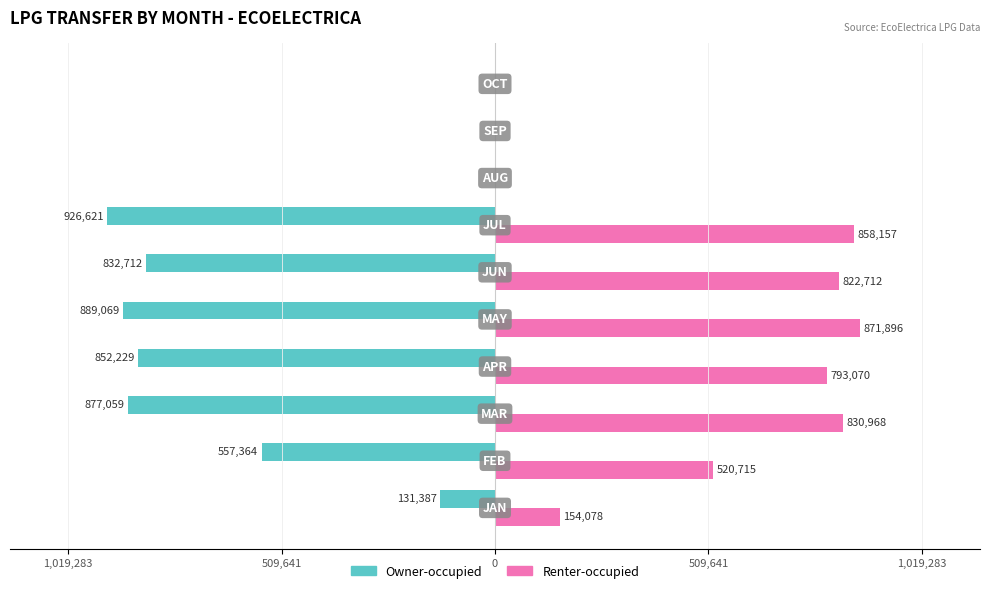

What are all the series names shown in the legend?

Owner-occupied, Renter-occupied